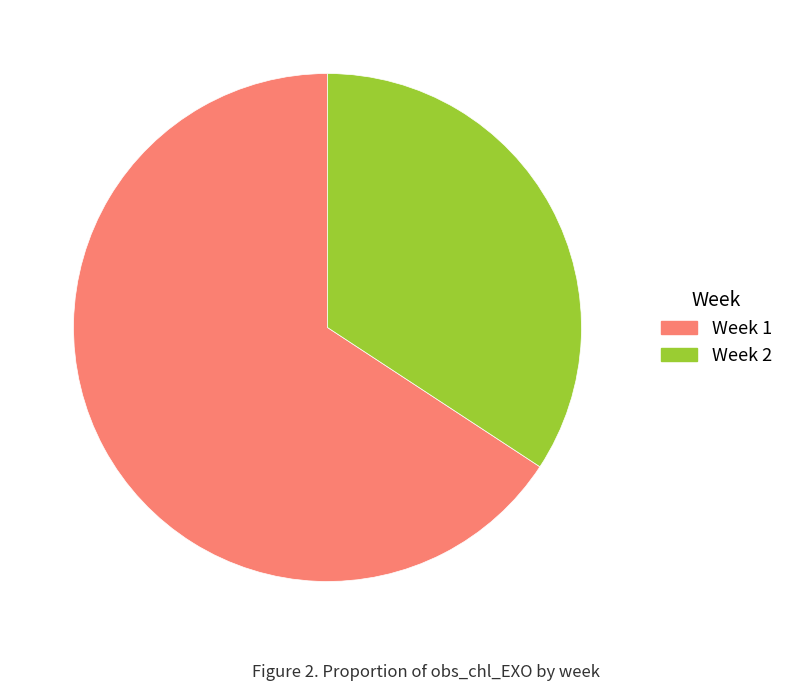

Rank the categories by value from lowest to highest.

Week 2, Week 1